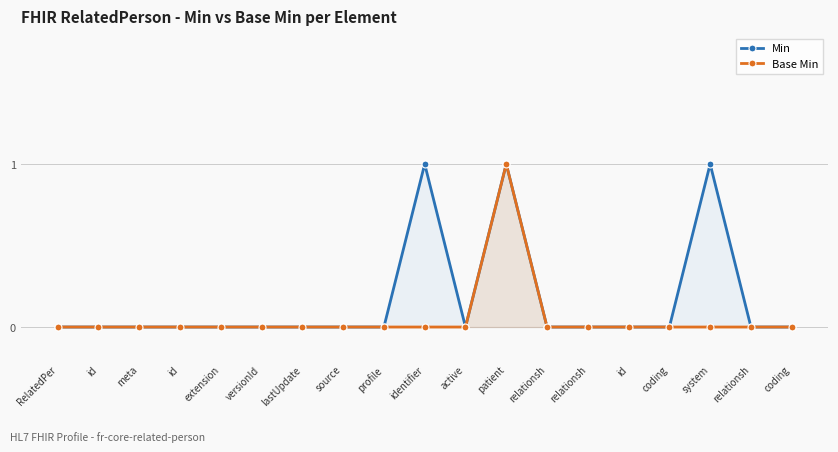

Where is the first local minimum for Min?

active